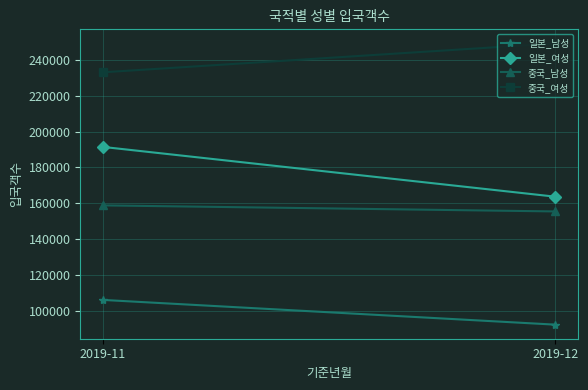

What is the highest value of the 일본_남성 series?

106320